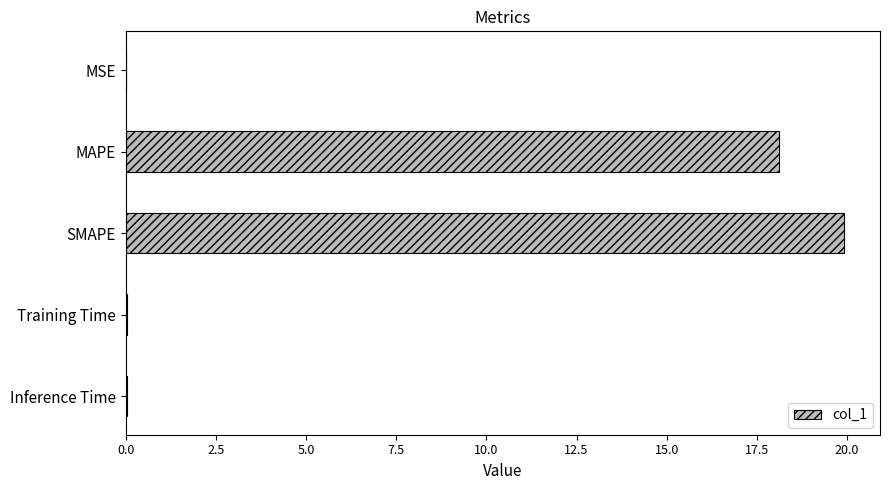

True or false: the data shows 26.3 at MAPE.

False